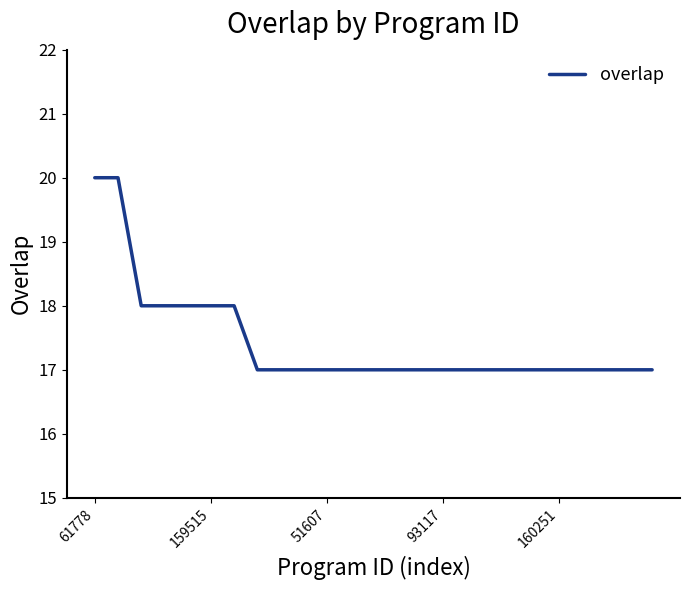

Does the chart have visible grid lines?

No